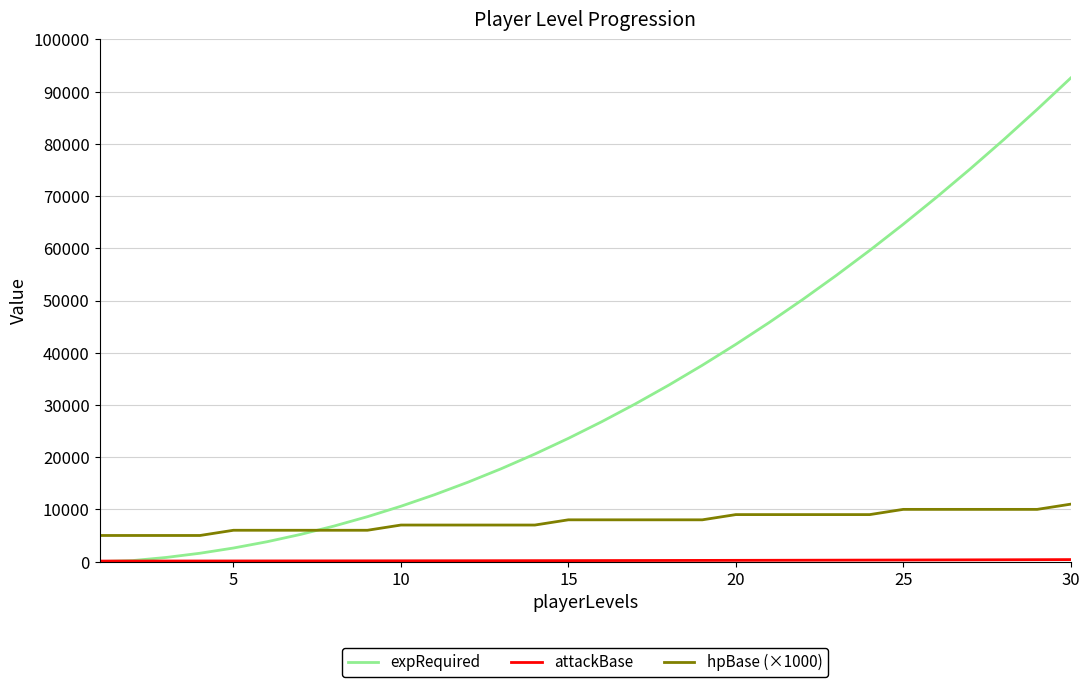

What is the greatest value displayed?

92600